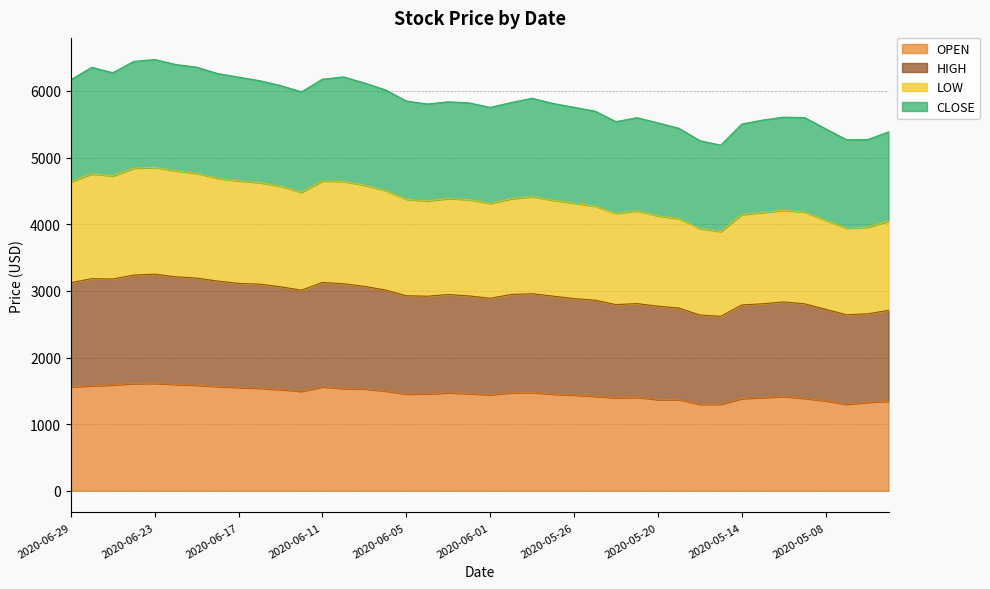

True or false: HIGH and CLOSE intersect in this chart.

False